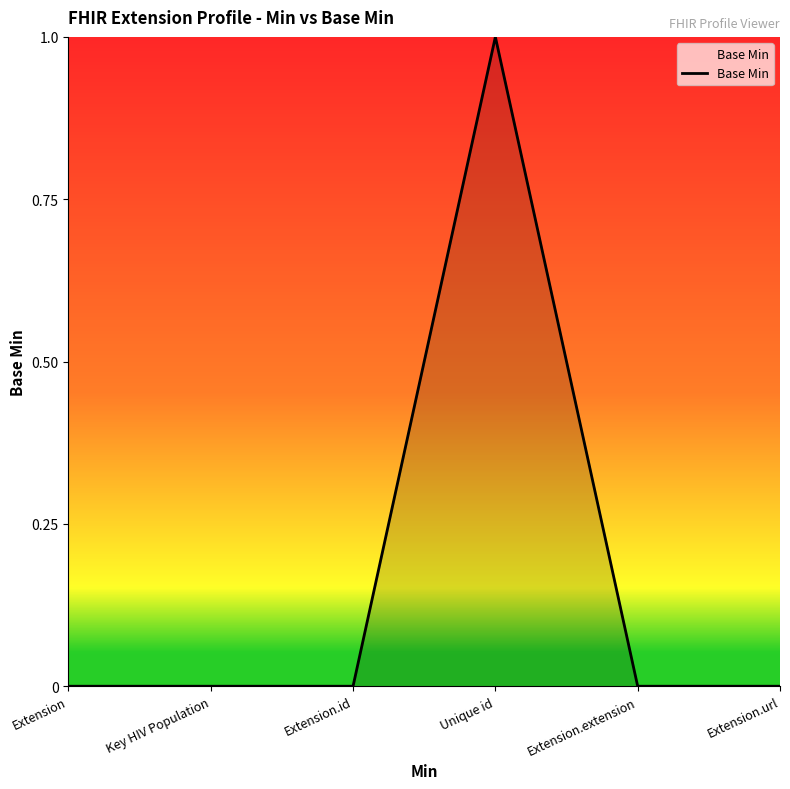

Reading left to right, what are all the values shown in this chart?

0	0	0	1	0	0